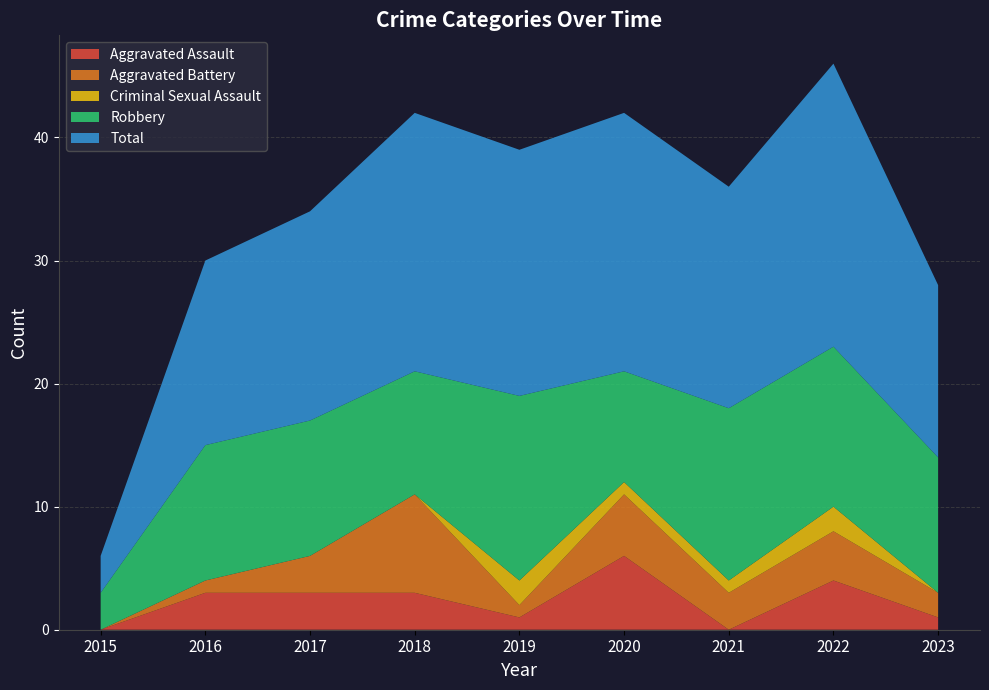

Reading right to left, transcribe all the data shown in this chart.

Aggravated Assault: 1	4	0	6	1	3	3	3	0
Aggravated Battery: 2	4	3	5	1	8	3	1	0
Criminal Sexual Assault: 0	2	1	1	2	0	0	0	0
Robbery: 11	13	14	9	15	10	11	11	3
Total: 14	23	18	21	20	21	17	15	3